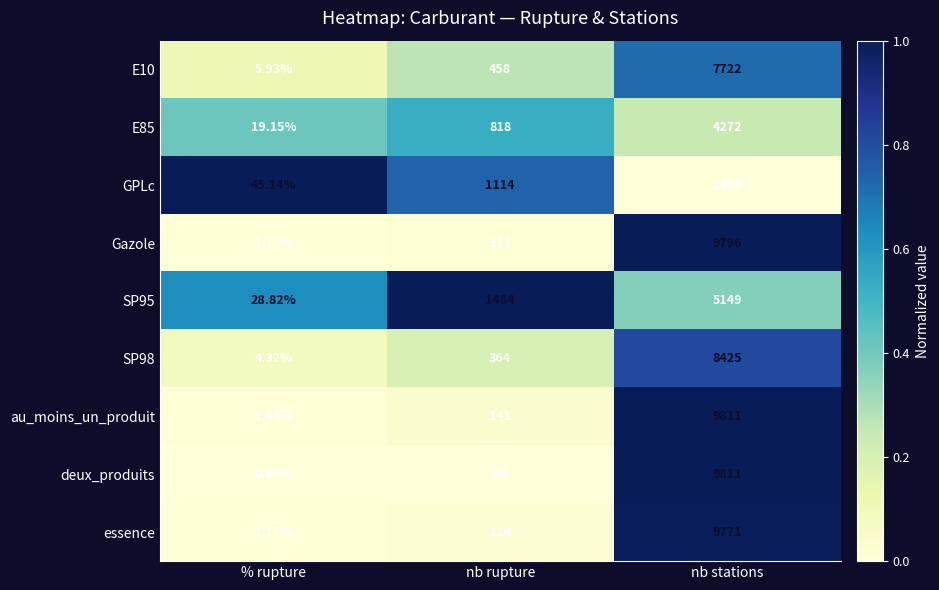

Which series changed the most between nb rupture and nb stations?

deux_produits